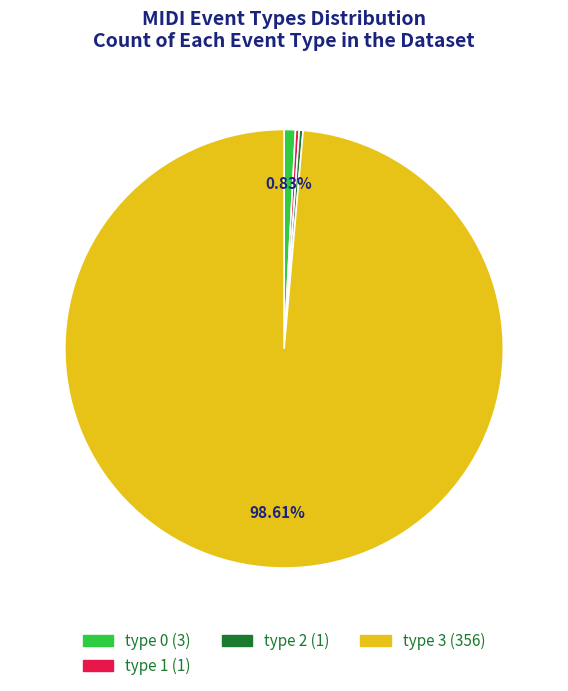

Between type 3 and type 0, which is larger?

type 3